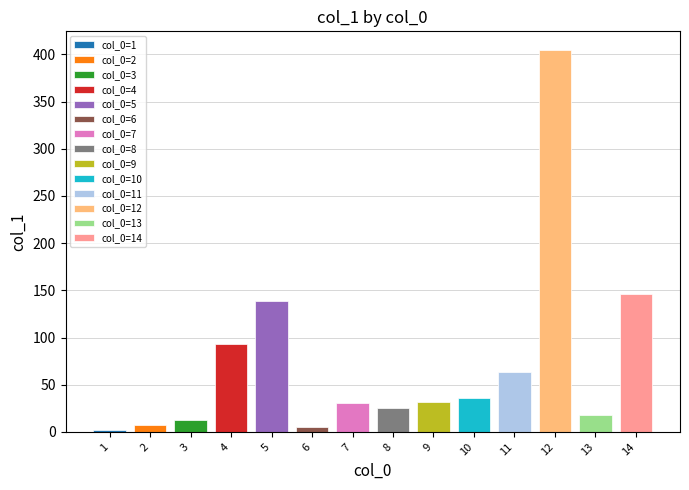

List the labels in order of value, smallest first.

1, 6, 2, 3, 13, 8, 7, 9, 10, 11, 4, 5, 14, 12